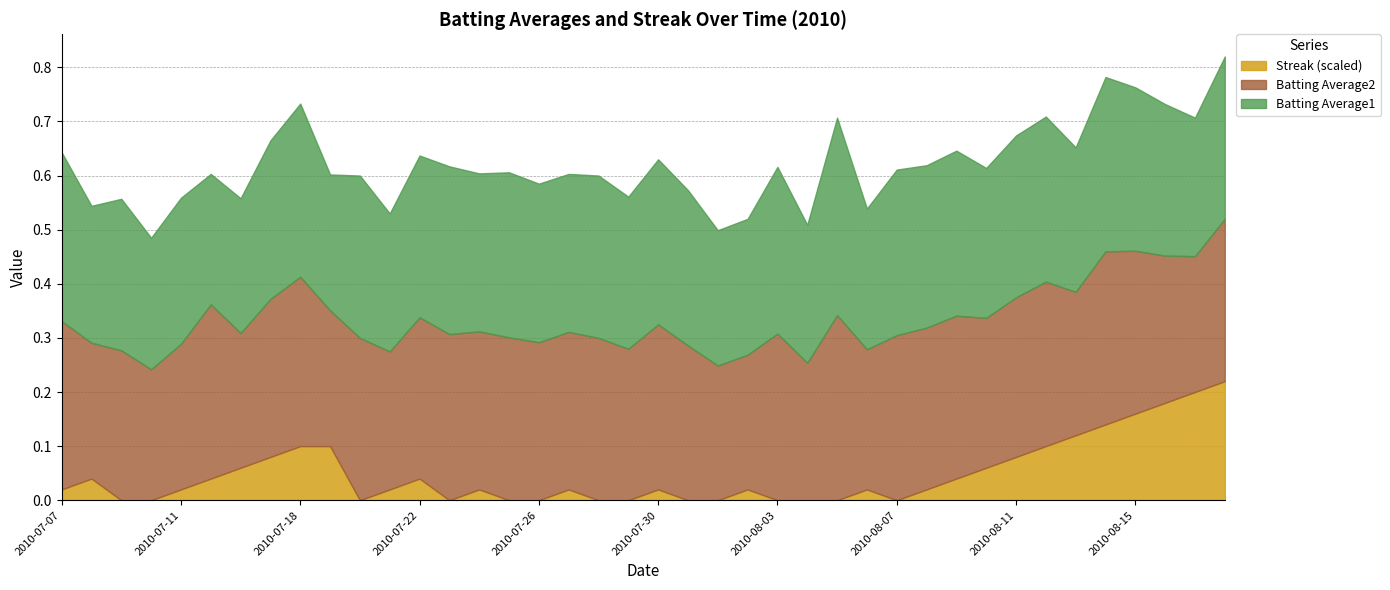

What is the maximum value for Batting Average2?

0.3